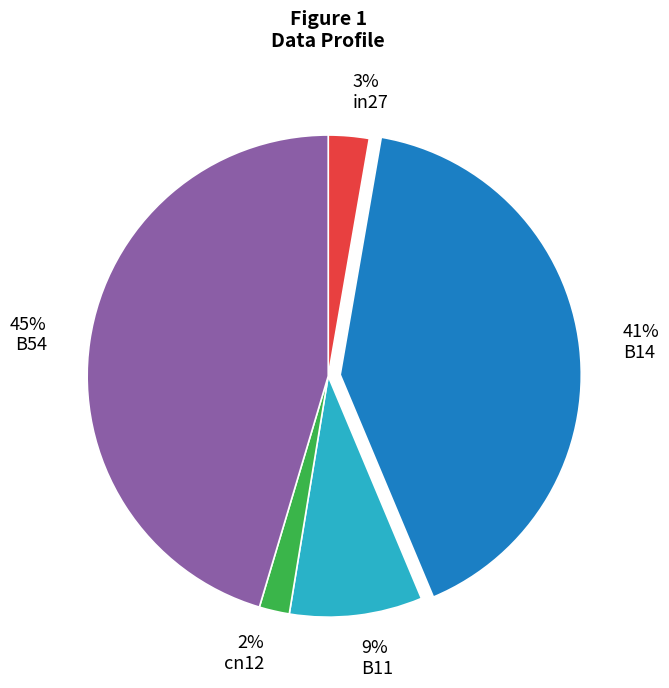

Rank the categories by value from highest to lowest.

B54, B14, B11, in27, cn12